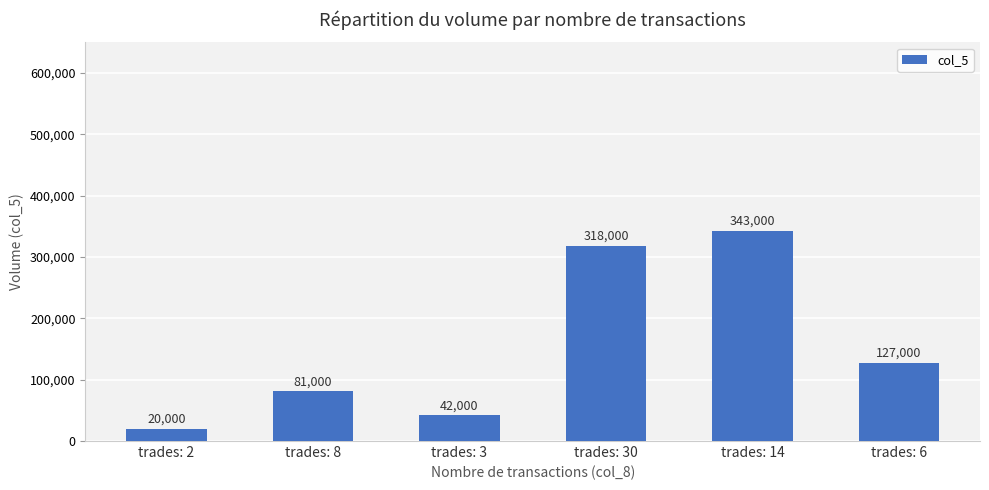

How many values are below 127000?

3